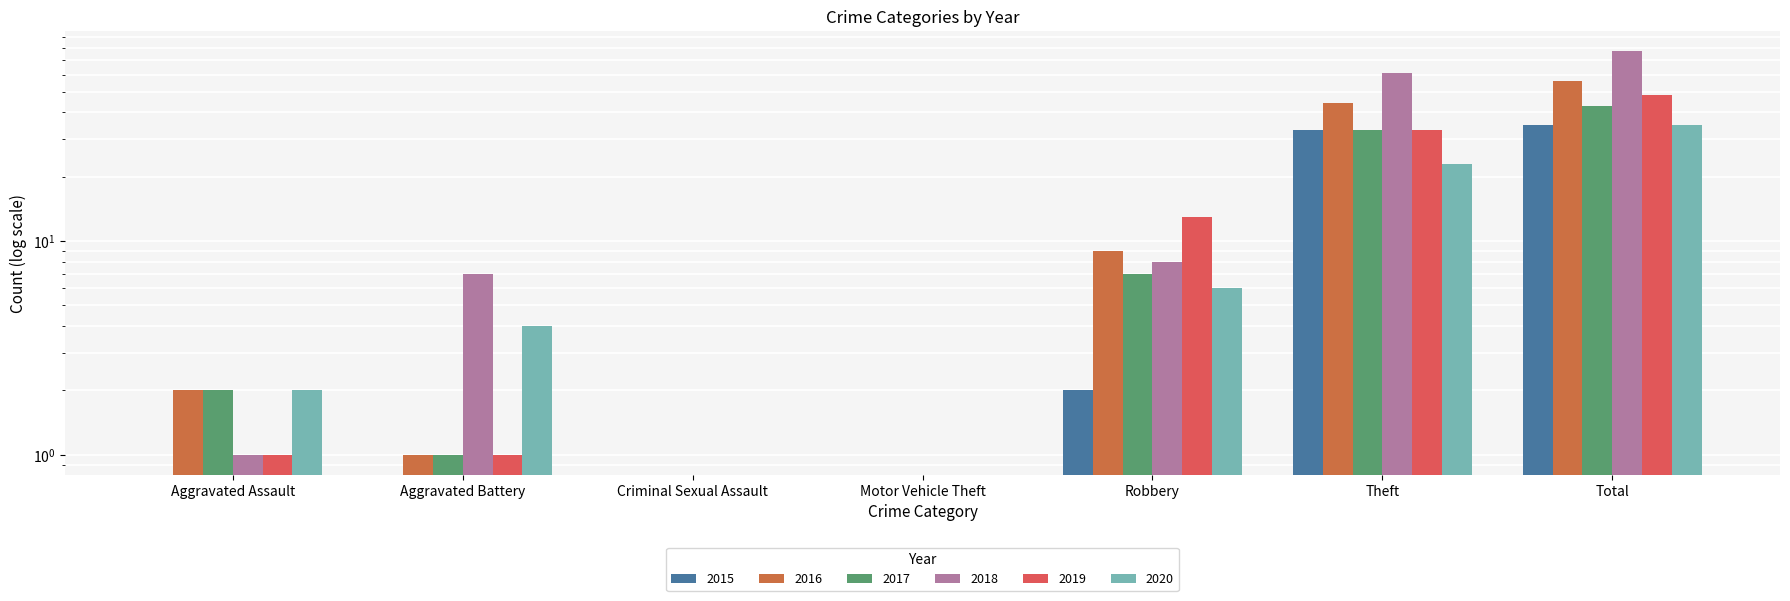

Where is 2015 nearest to the value 17?

Robbery